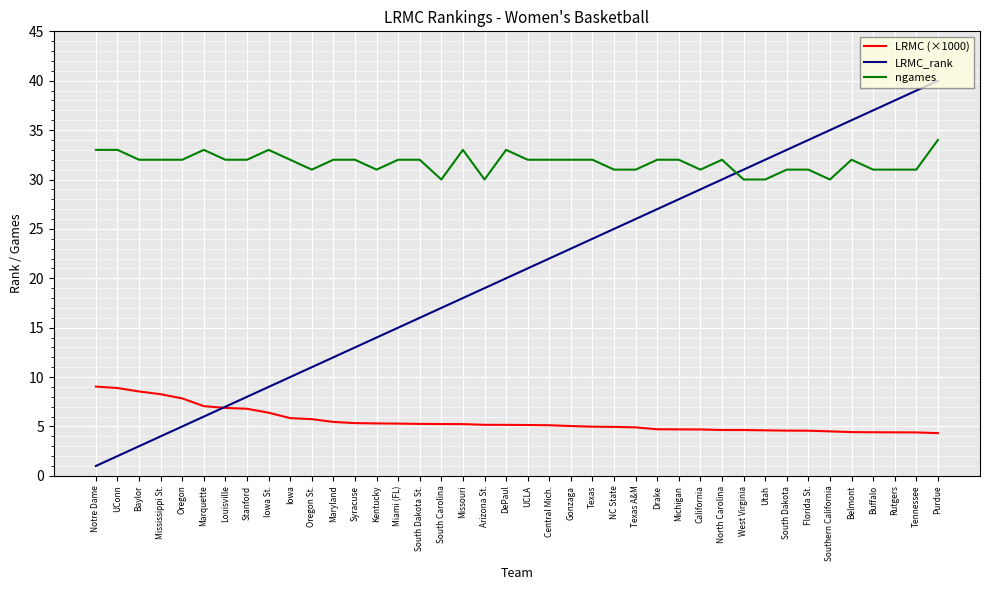

Which series has the largest total across all categories?

ngames